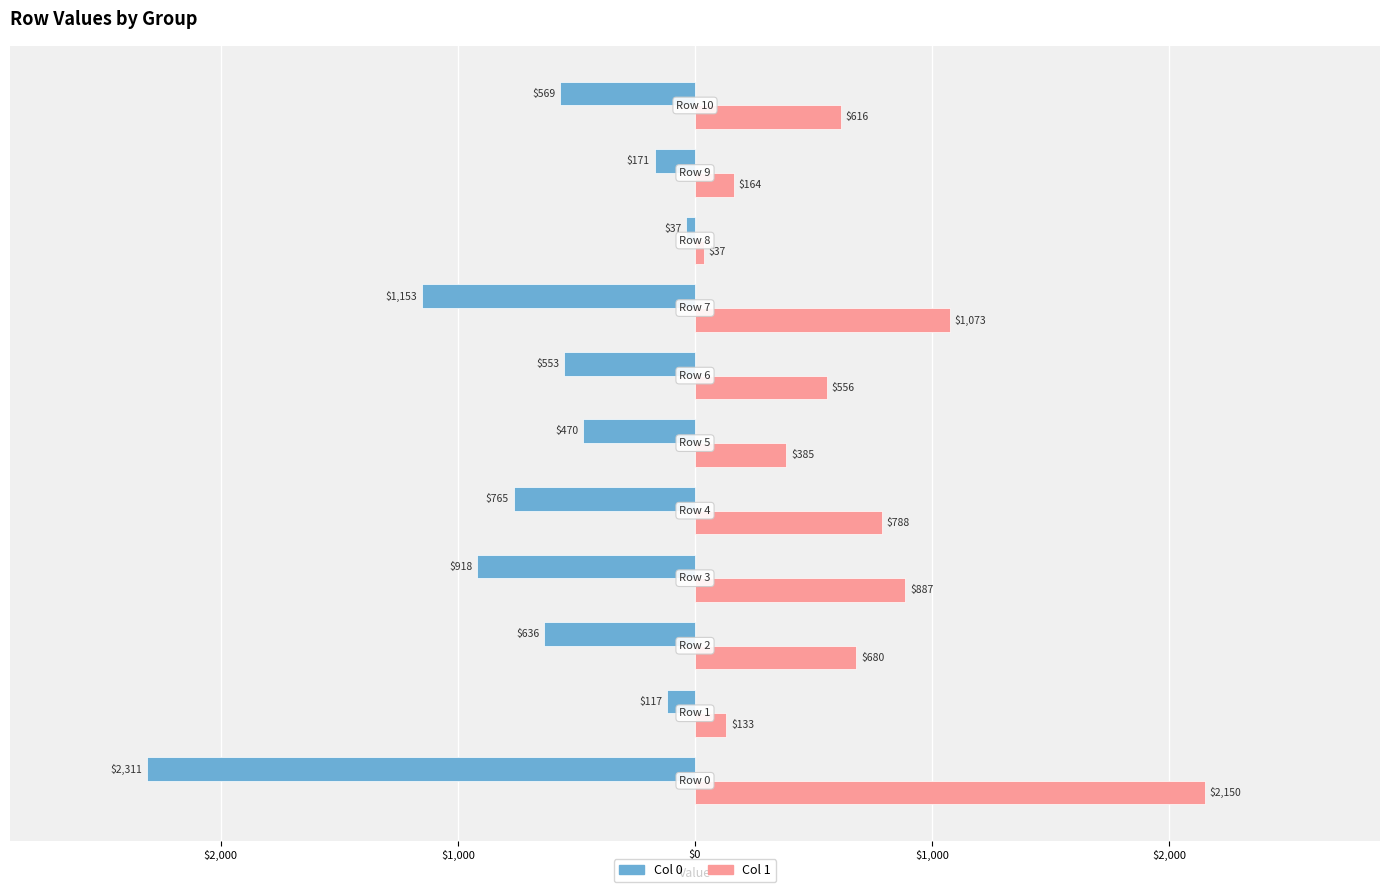

What are all the series names shown in the legend?

Col 0, Col 1